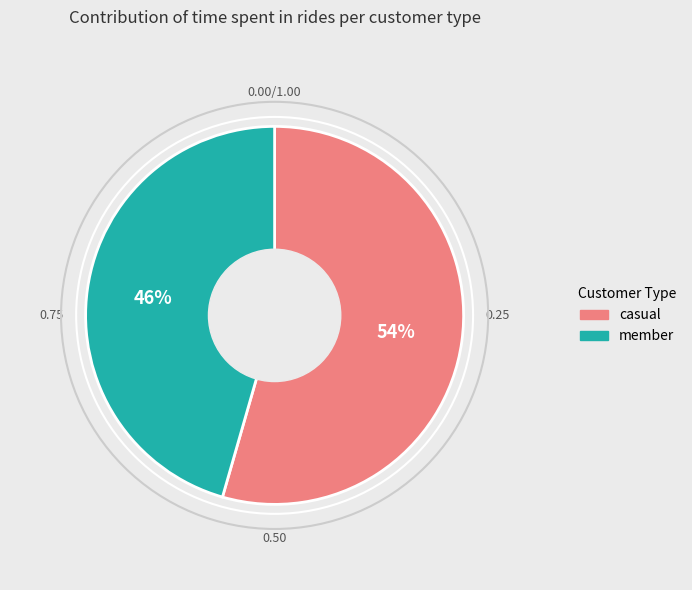

How many segments does this pie chart have?

2